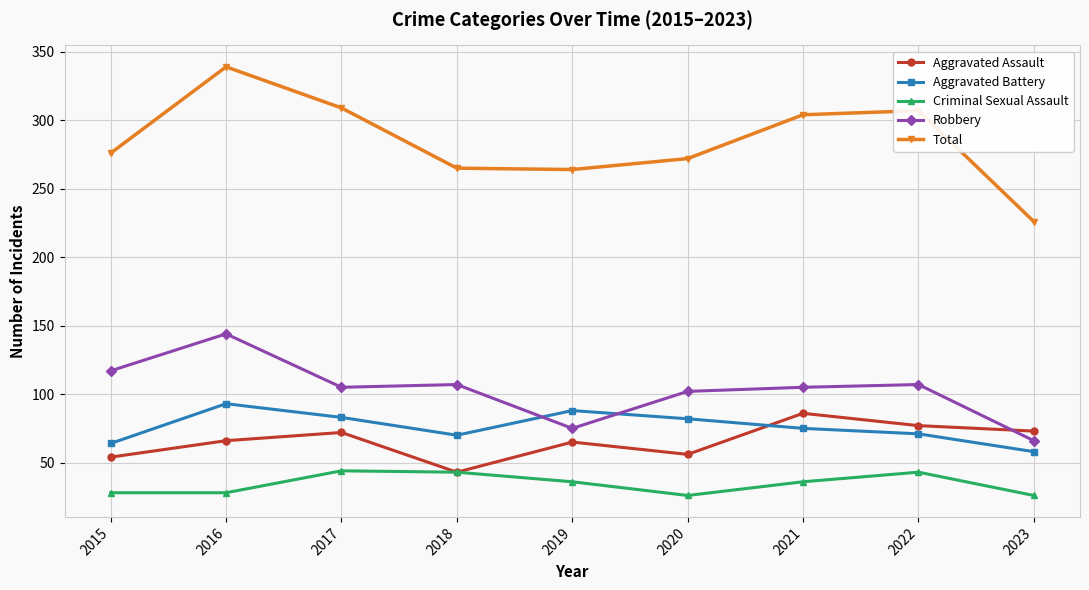

True or false: Total and Aggravated Assault intersect in this chart.

False